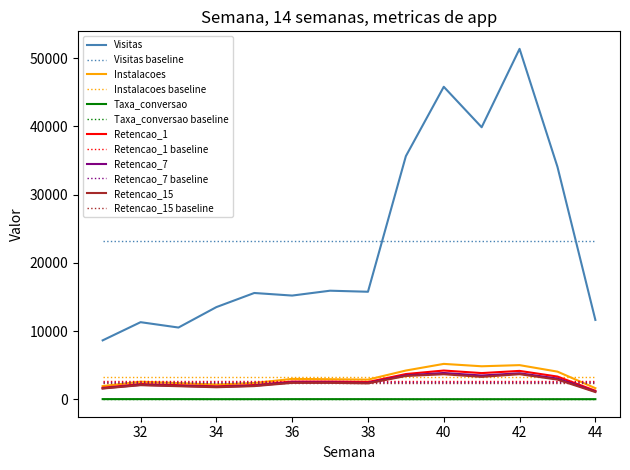

True or false: Retencao_15 and Visitas baseline intersect in this chart.

False